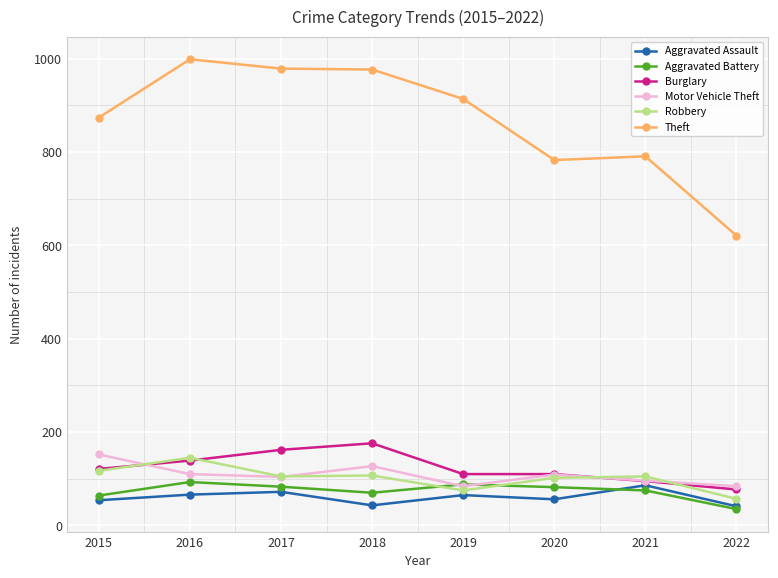

True or false: Theft has a value of 1328 at 2019.

False